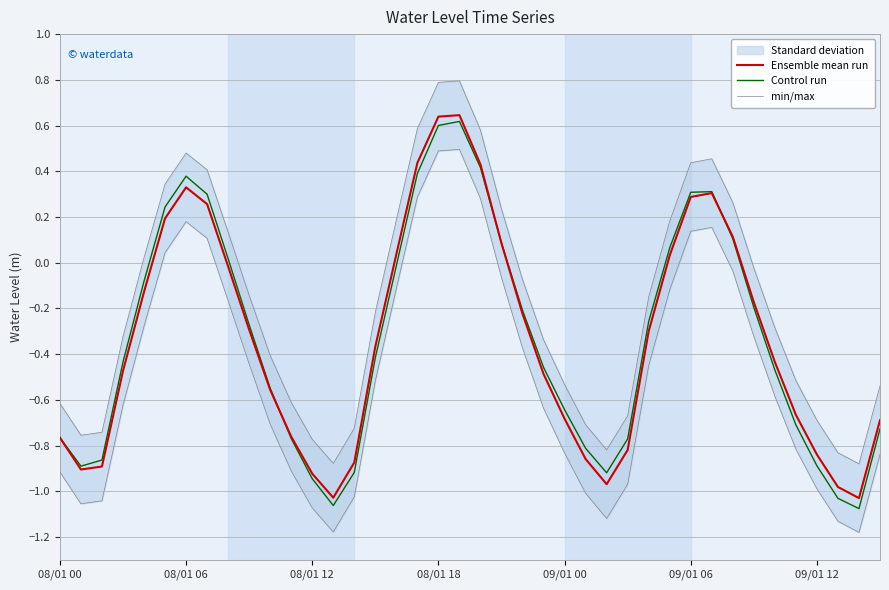

The value of Control run at 26 is -1.4. True or false?

False